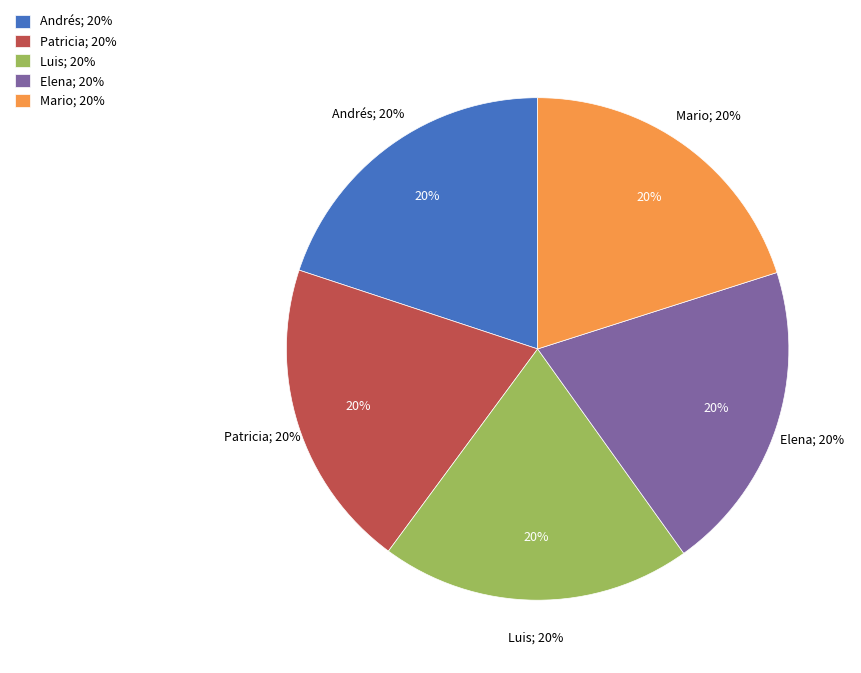

What percentage is the Mario slice, to the nearest percent?

20%